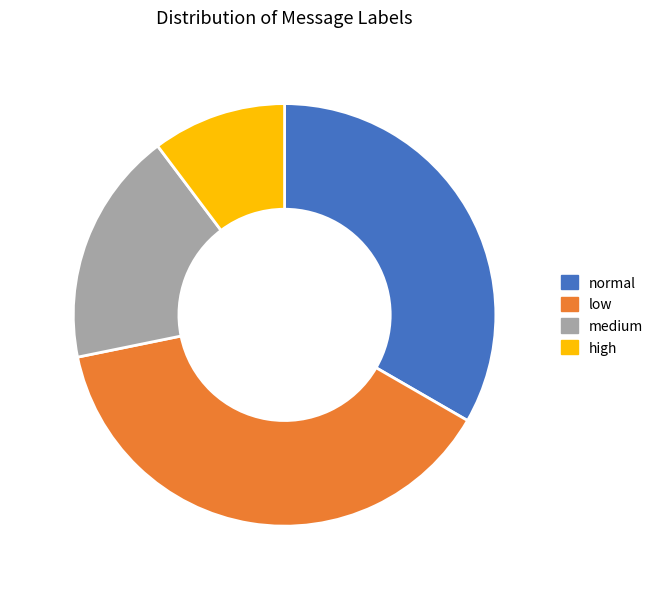

Combined, do high and medium account for over 50%?

No